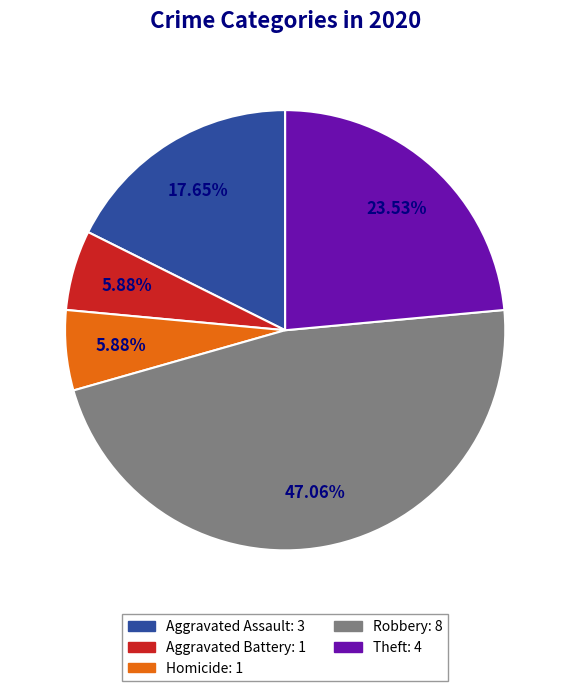

Does any single category account for the majority?

No